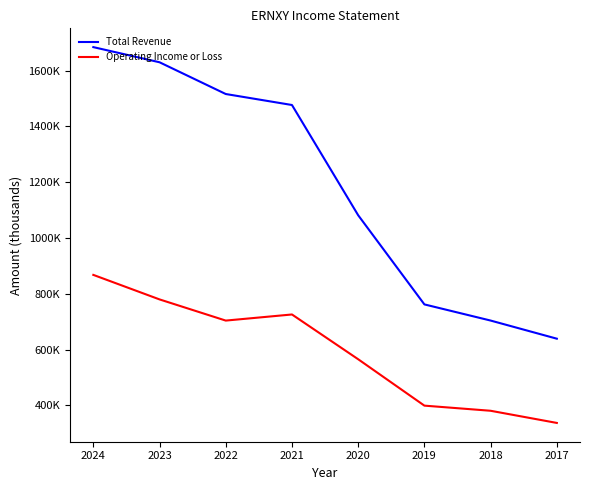

What are all the series names shown in the legend?

Total Revenue, Operating Income or Loss